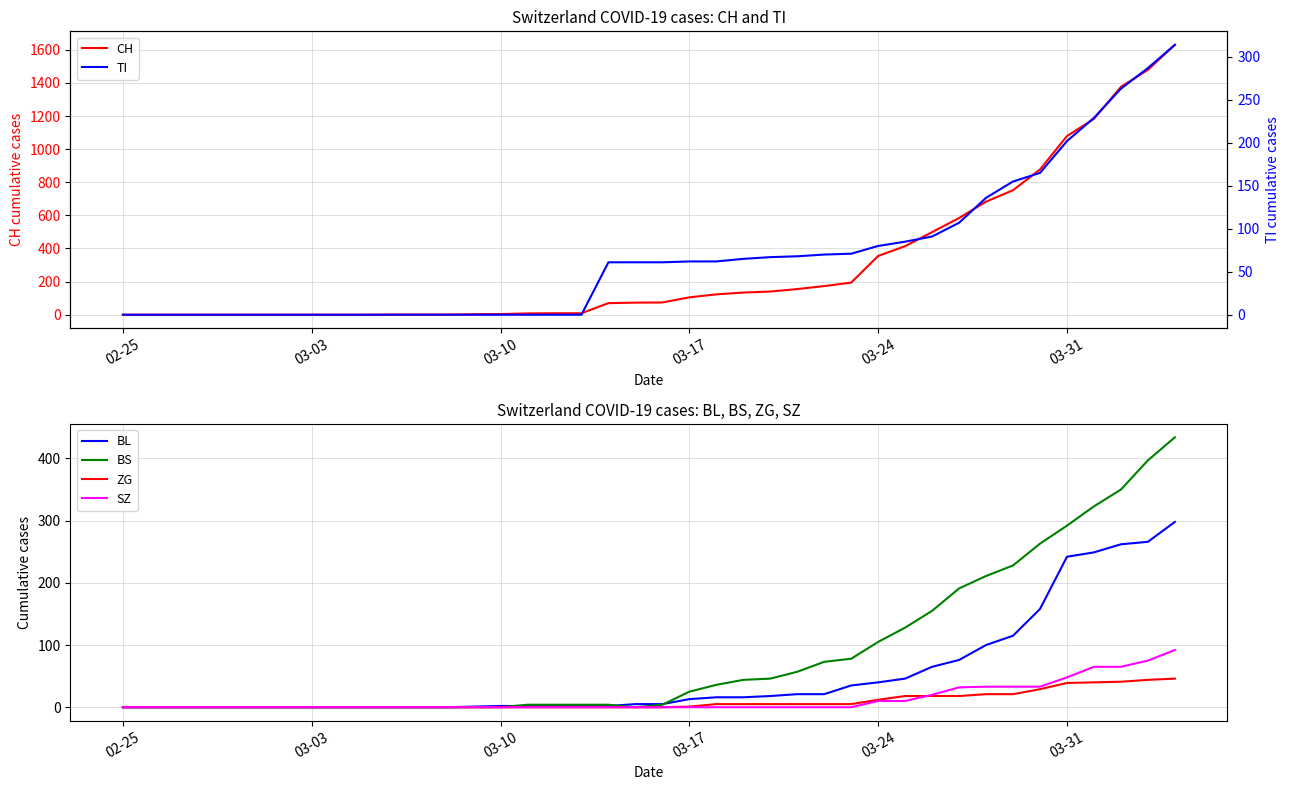

What is the highest value of the BS series?

434